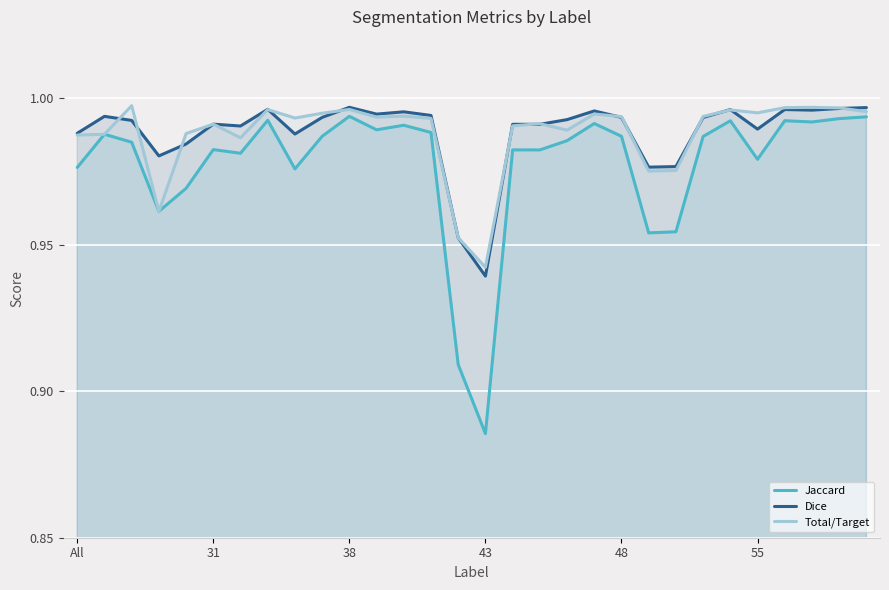

What is the average value of the Jaccard series?

1.0